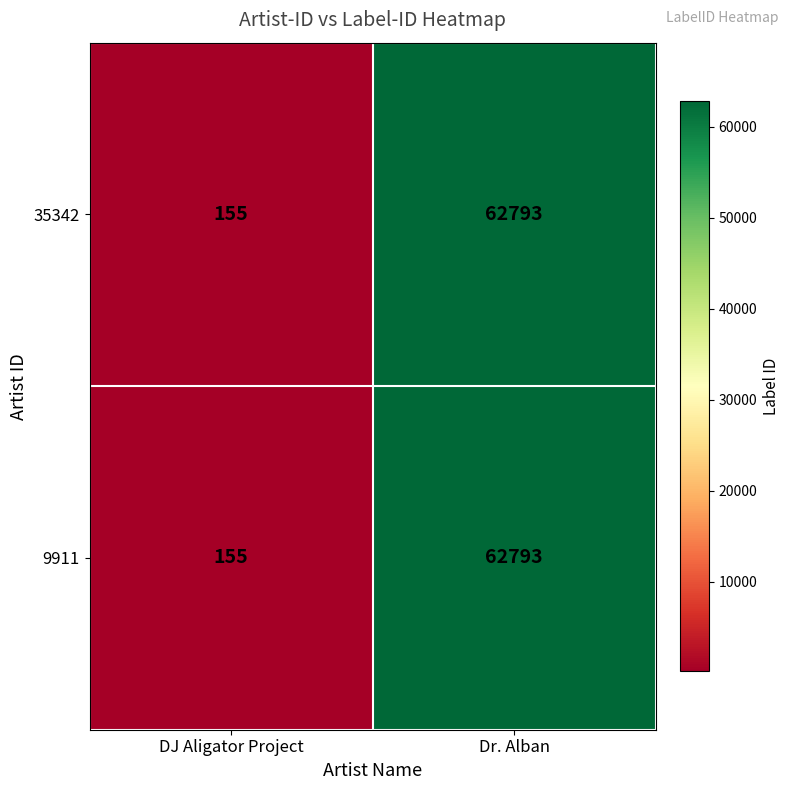

What is the difference between the maximum and minimum values in the 35342 series?

62638